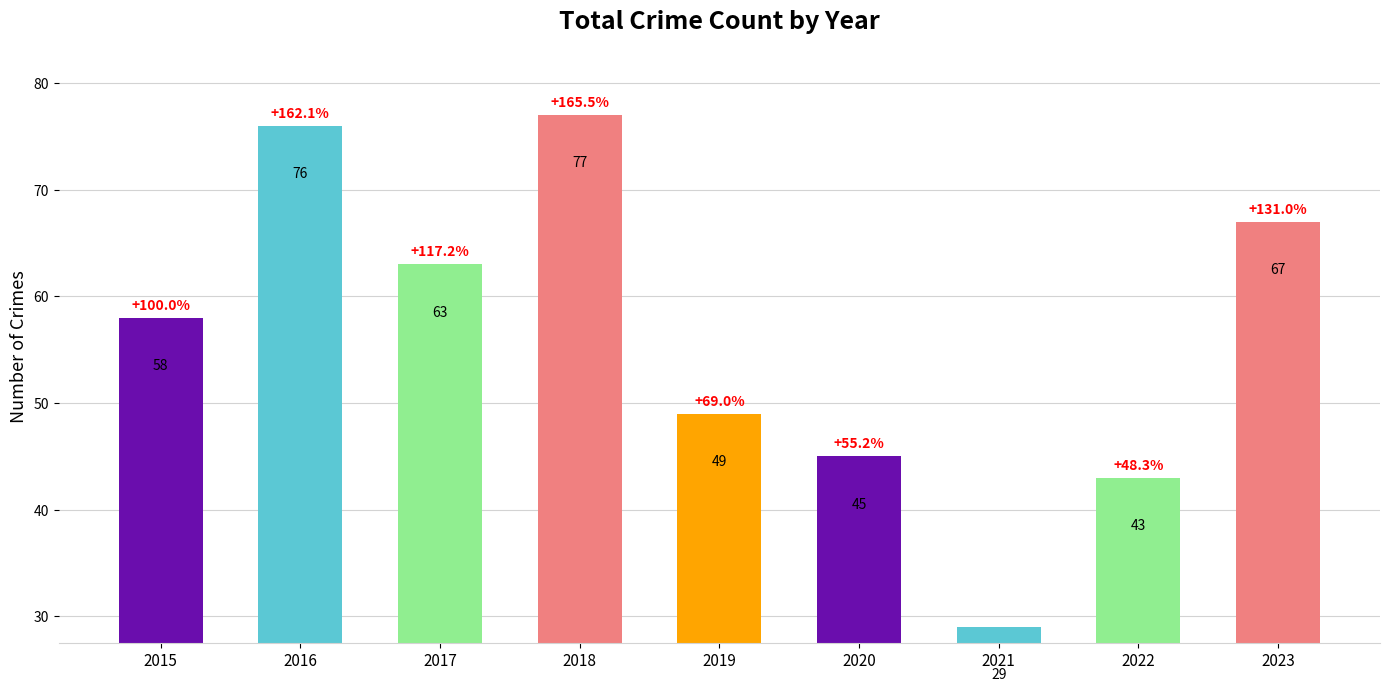

How many bars are there in total?

9